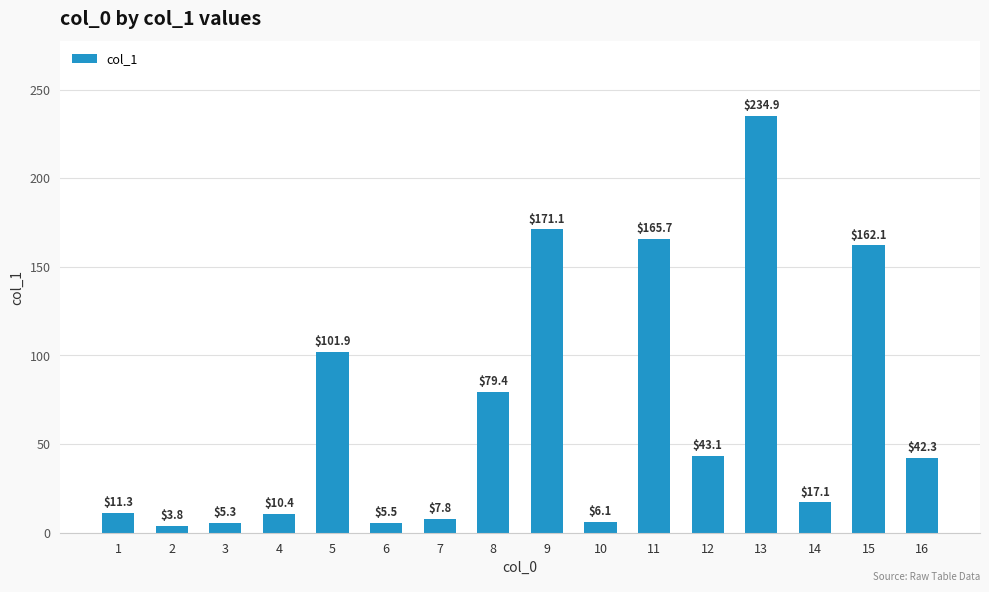

True or false: the data shows 6.1 at 10.

True